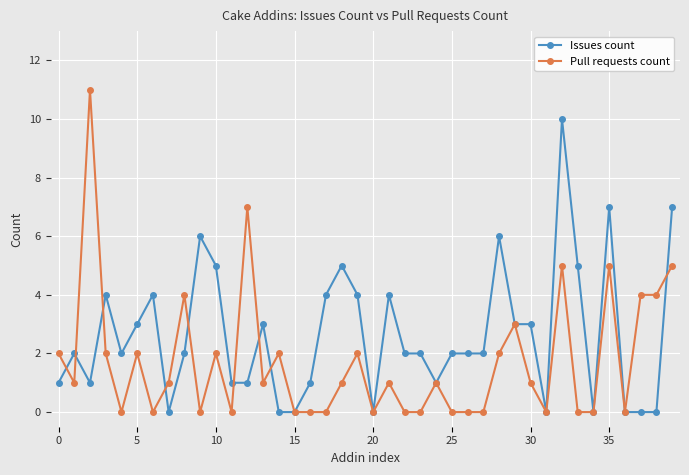

Which series has the widest spread of values?

Pull requests count